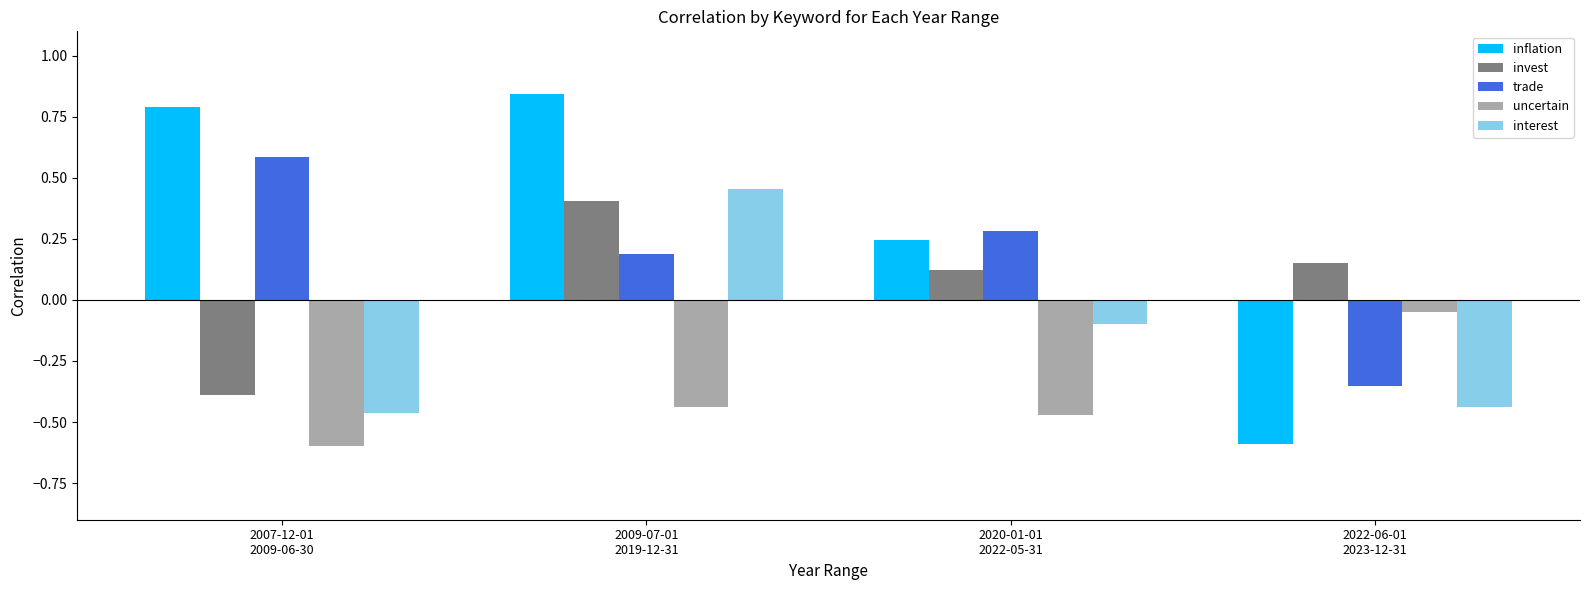

Which series has the largest total across all categories?

inflation